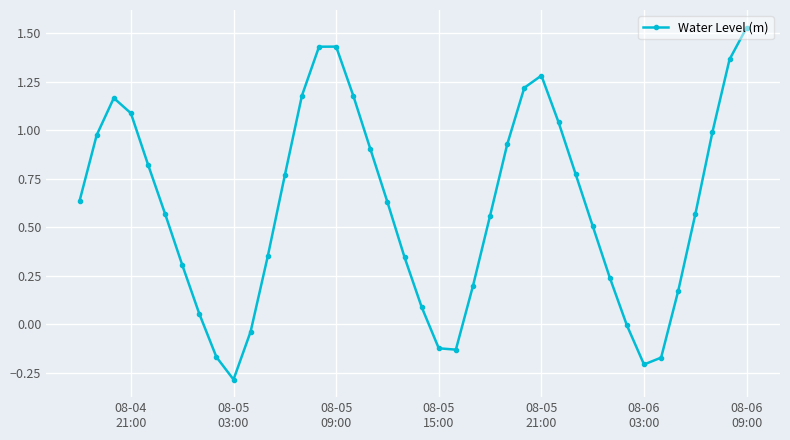

What is the minimum value shown in the chart?

-0.3